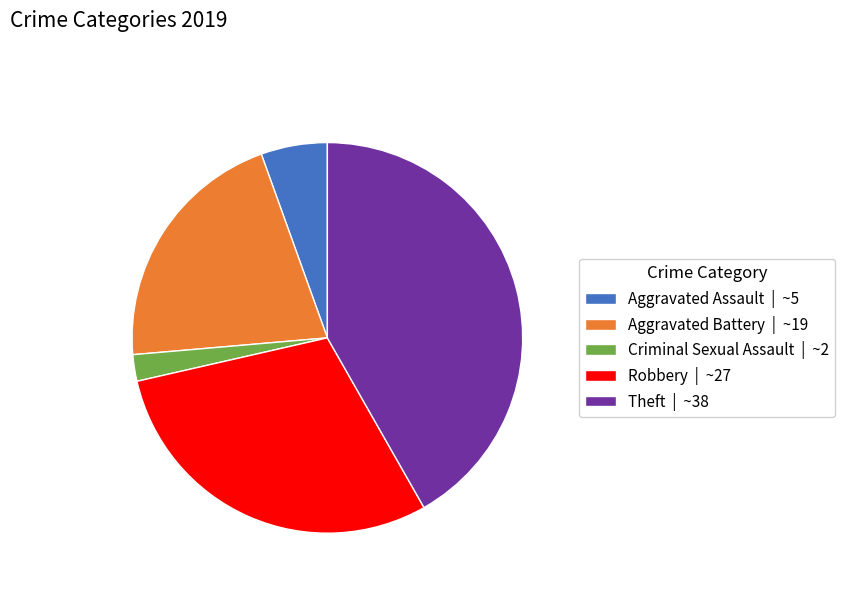

Do Criminal Sexual Assault | ~2 and Theft | ~38 together represent more than half of the pie?

No